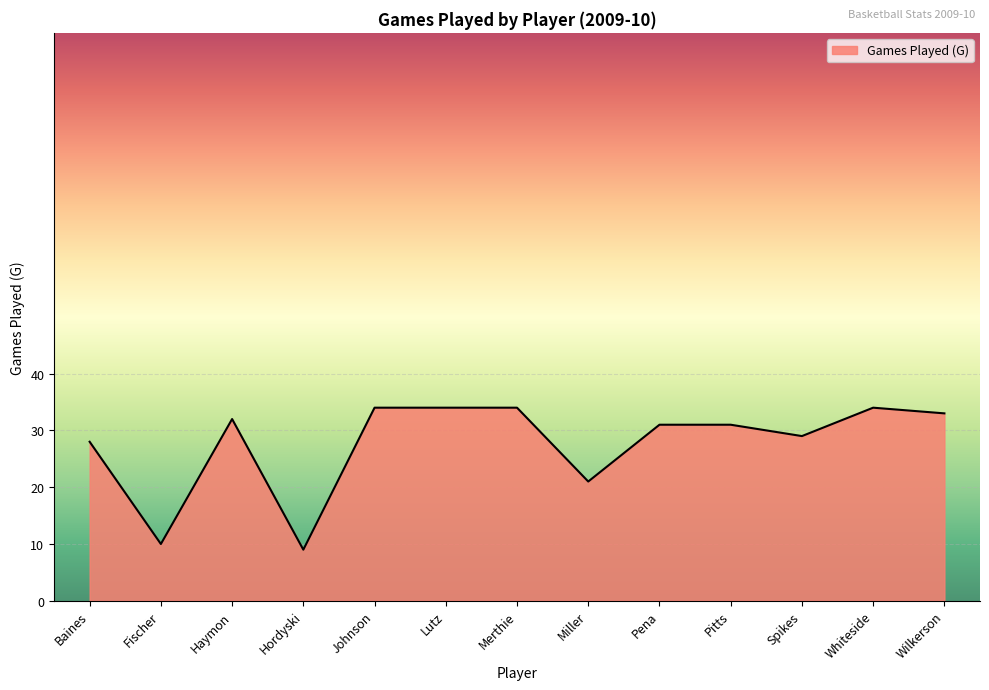

Approximately how many times larger is the value at Lutz compared to Whiteside?

1.0